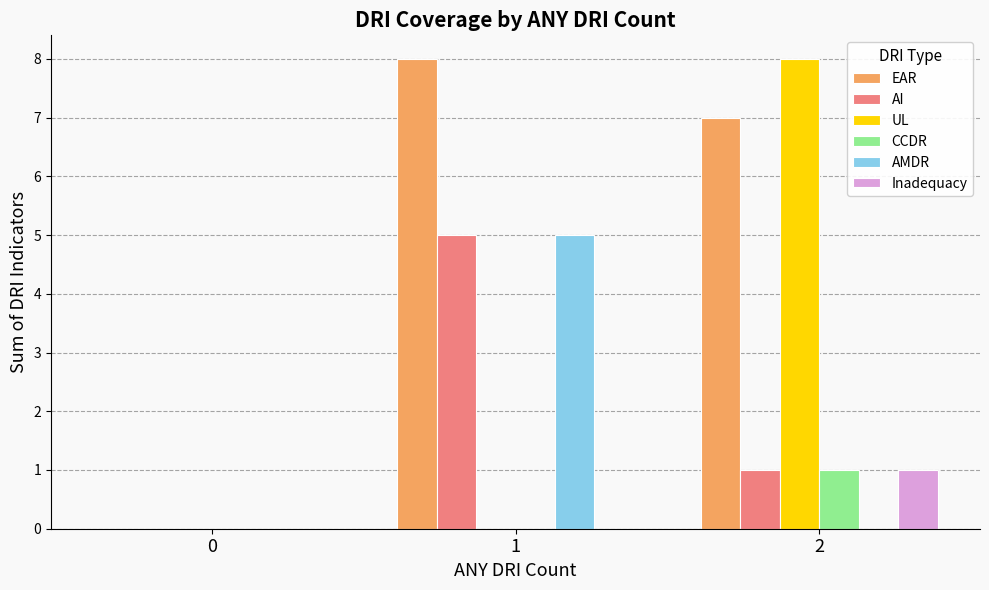

What is the highest value of the EAR series?

8